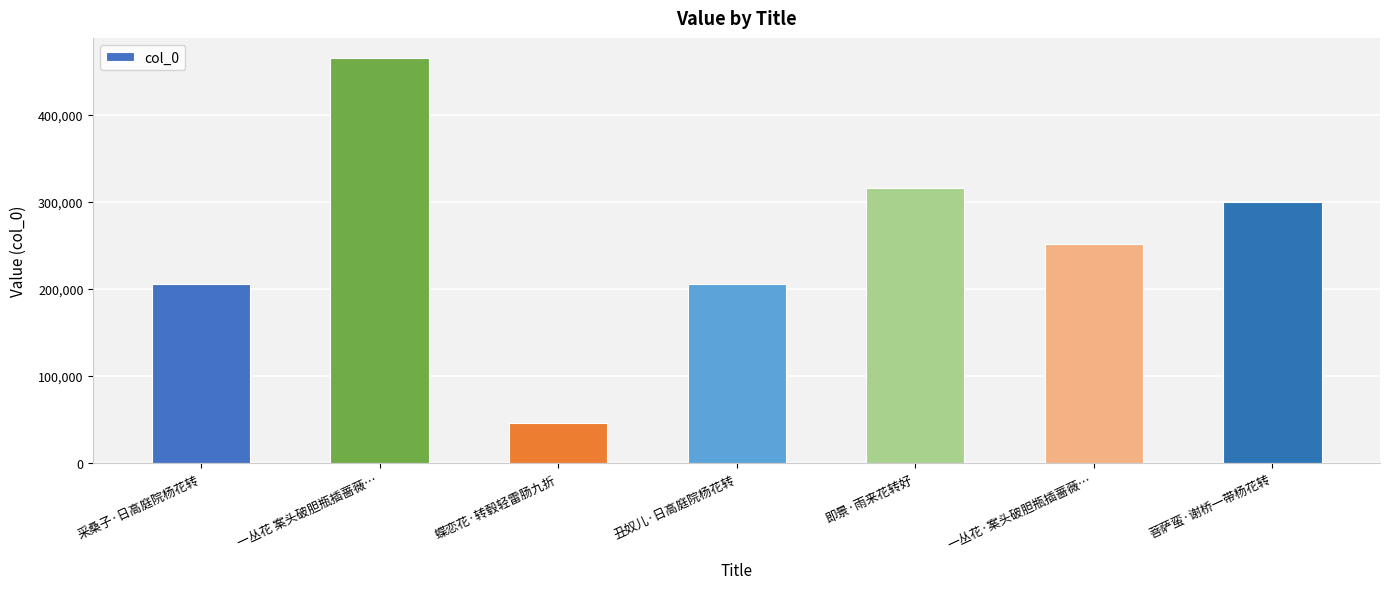

What is the sum of the values at 即景·雨来花转好 and 采桑子·日高庭院杨花转?

521989